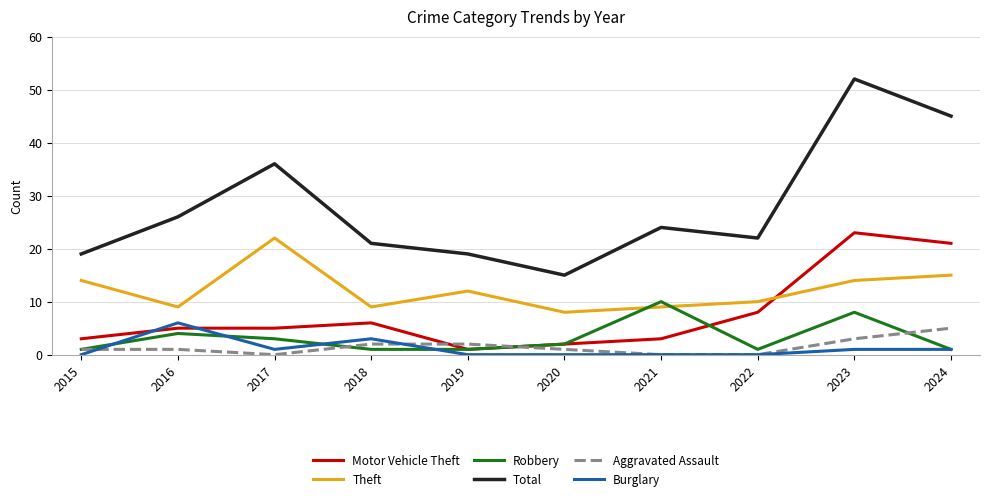

How many distinct data groups are displayed?

6